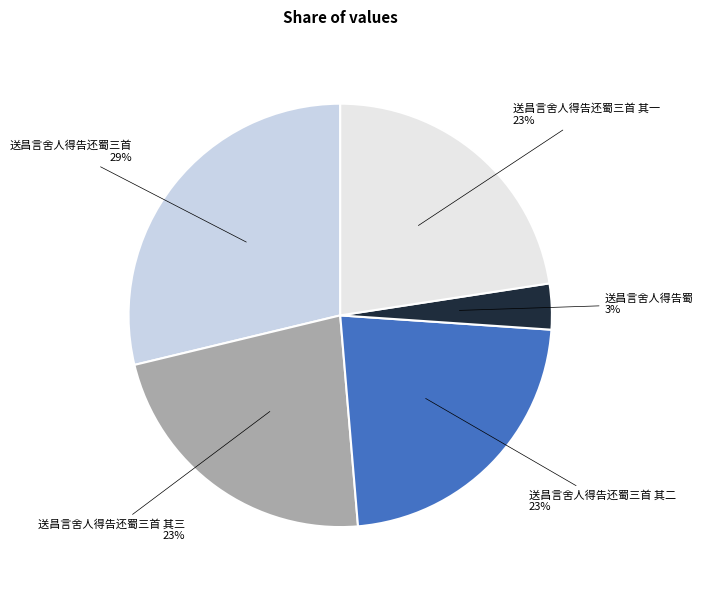

Is there any slice that represents more than half of the pie?

No